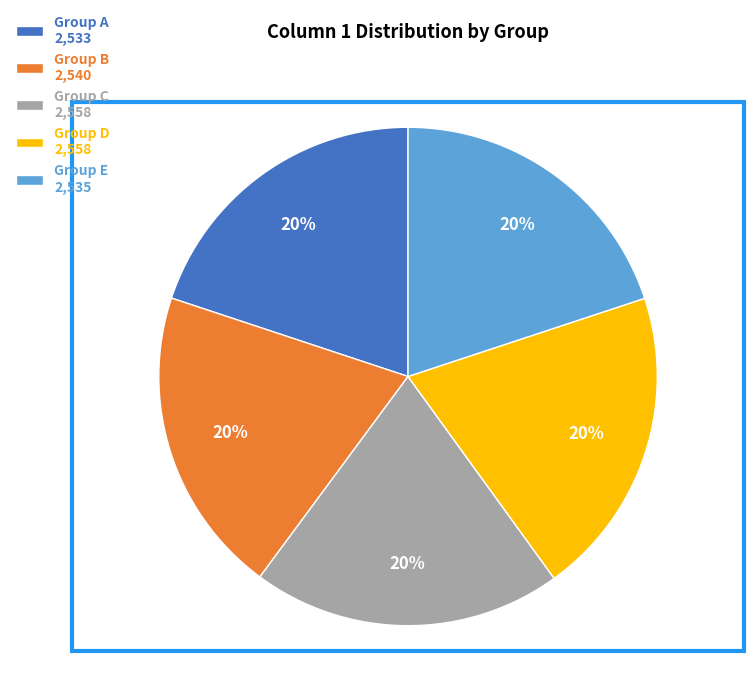

To the nearest percent, what portion does Group C 2,558 represent?

20%